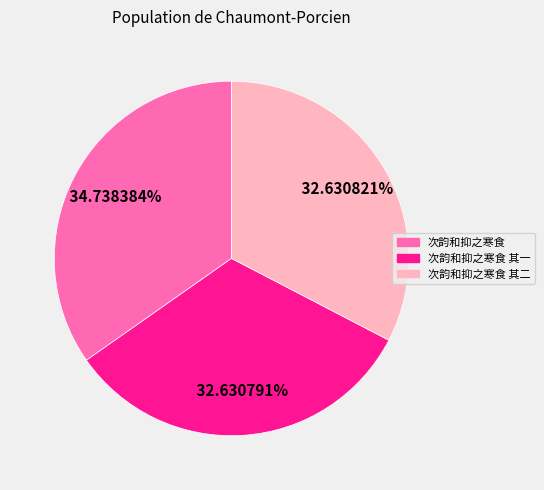

Which has a higher value, 次韵和抑之寒食 其一 or 次韵和抑之寒食?

次韵和抑之寒食